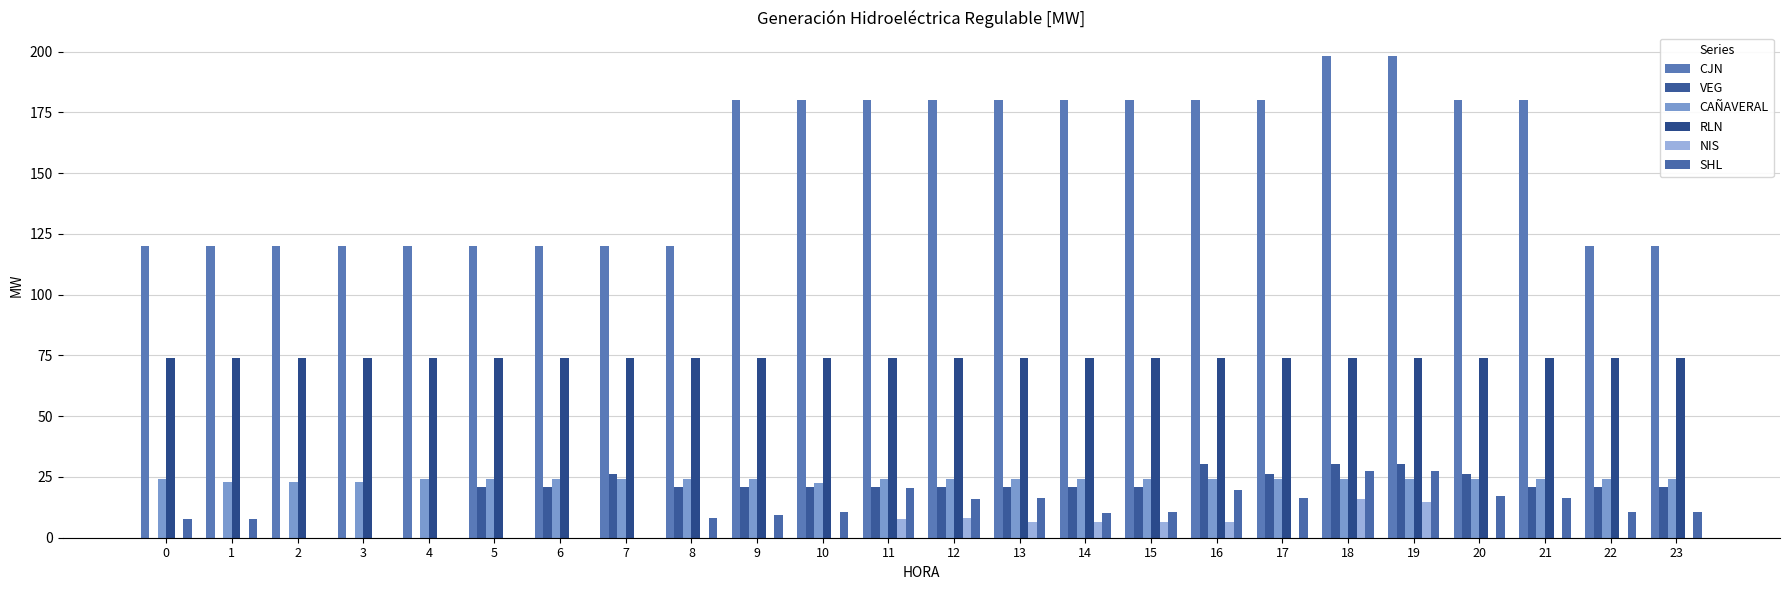

What is the average value of the RLN series?

74.0